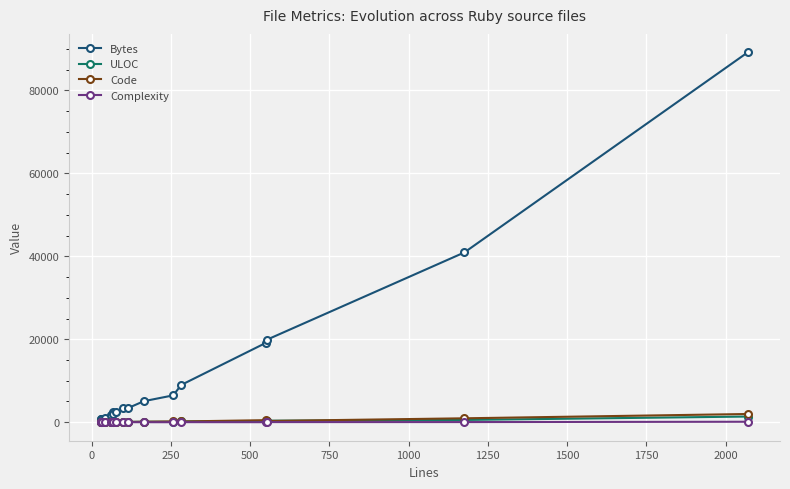

At how many categories does at least one series exceed 60406?

1